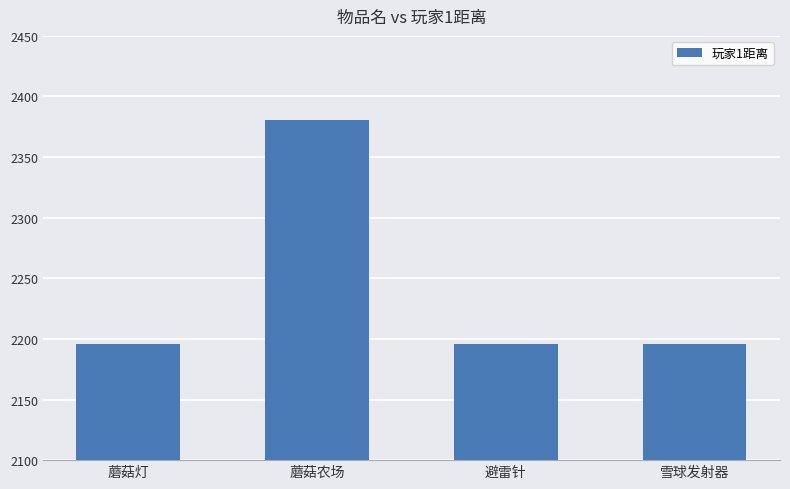

The value at 蘑菇农场 is 2381. True or false?

True